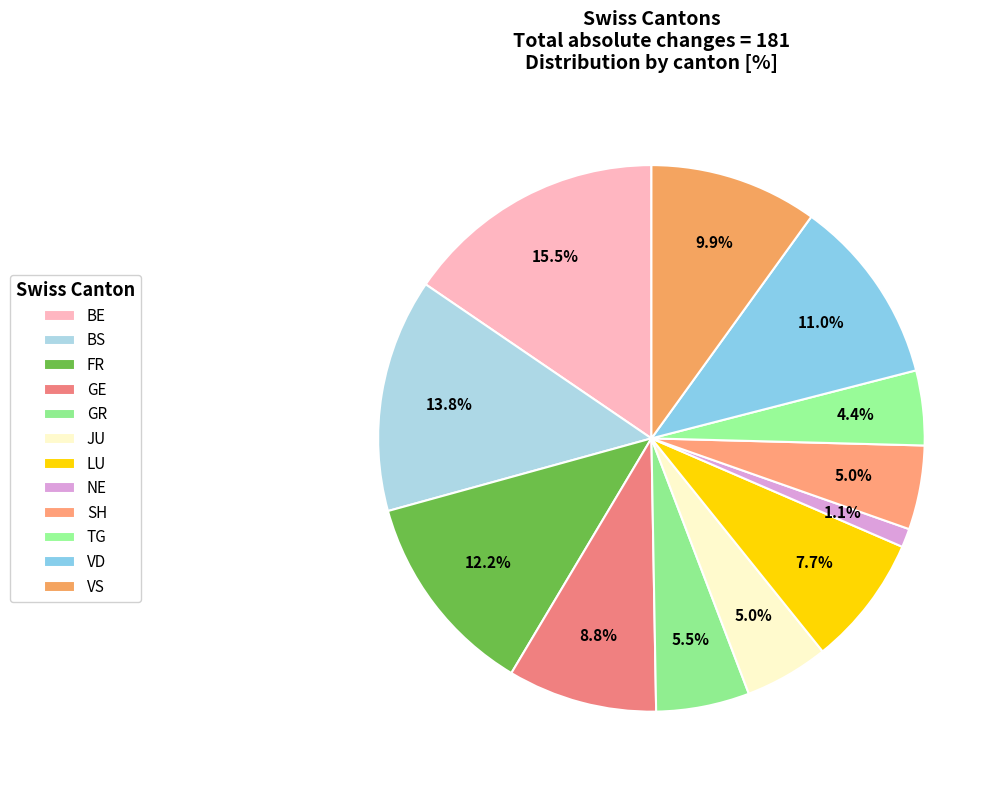

Count the number of slices in the pie.

12